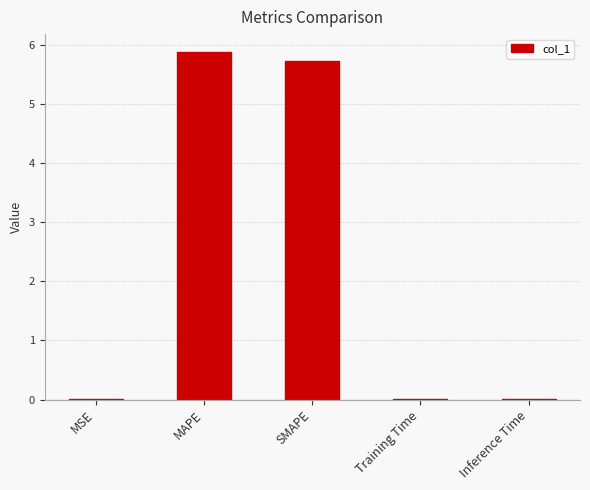

Which has a higher value, Inference Time or SMAPE?

SMAPE